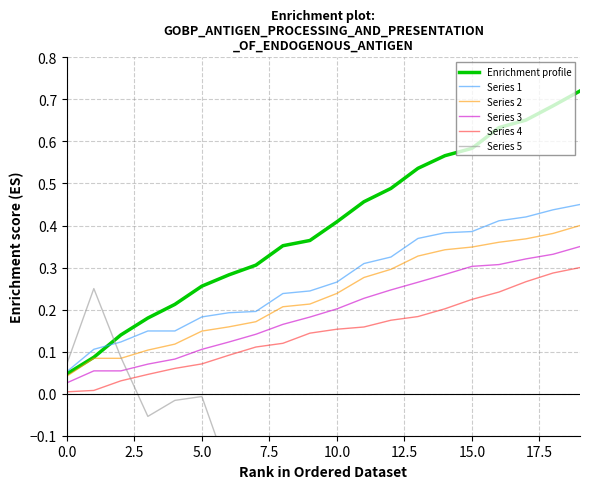

What is the minimum value shown in the chart?

-1.3